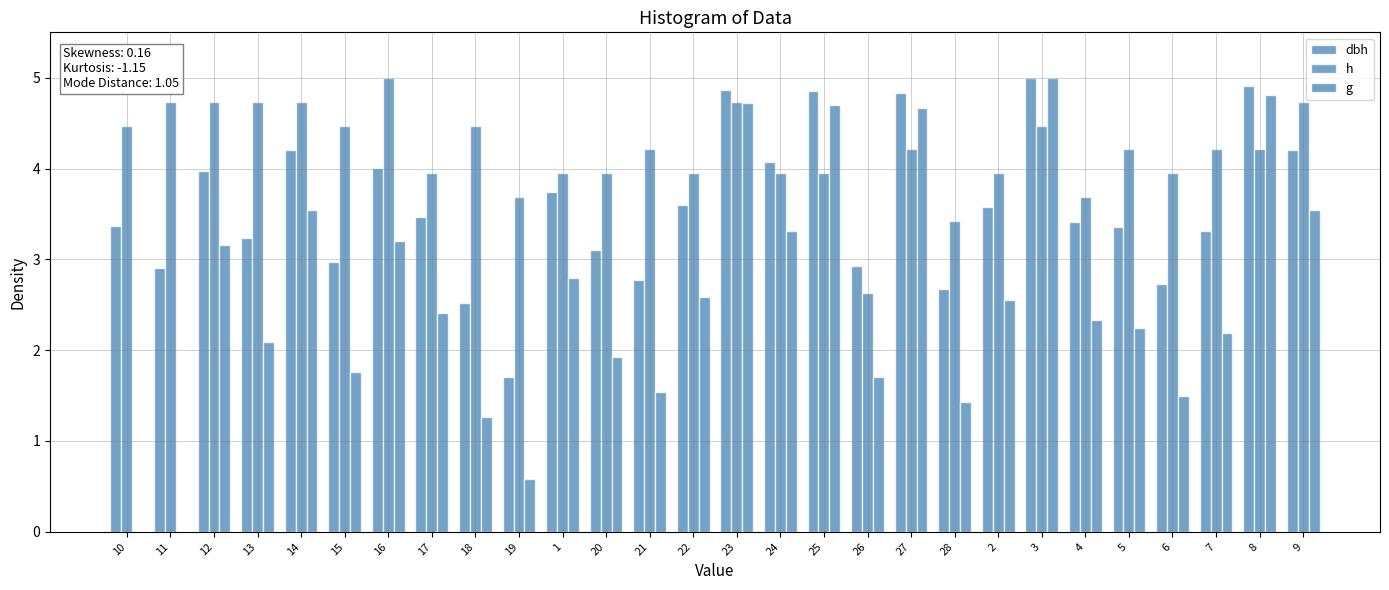

List the series in order of their peak value, lowest first.

dbh, h, g